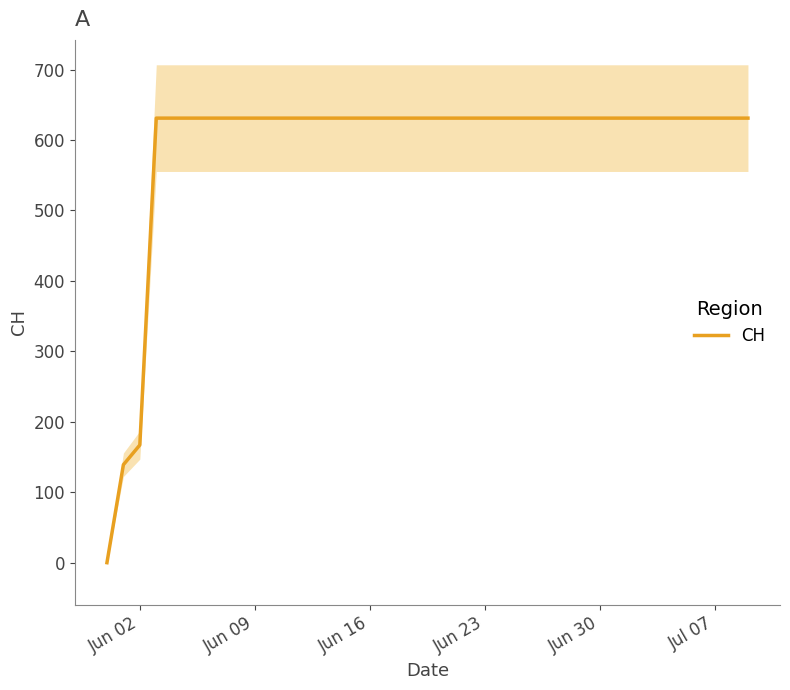

What is the label of the 40th point from the right?

Jun 02